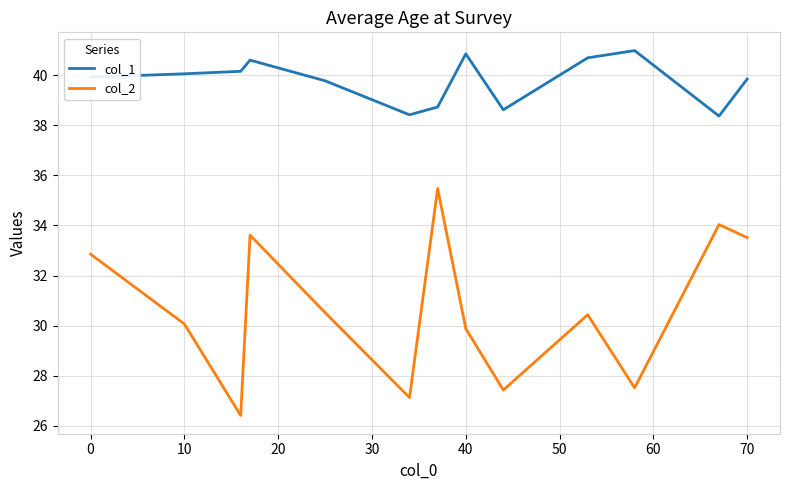

Which series has the largest total across all categories?

col_1